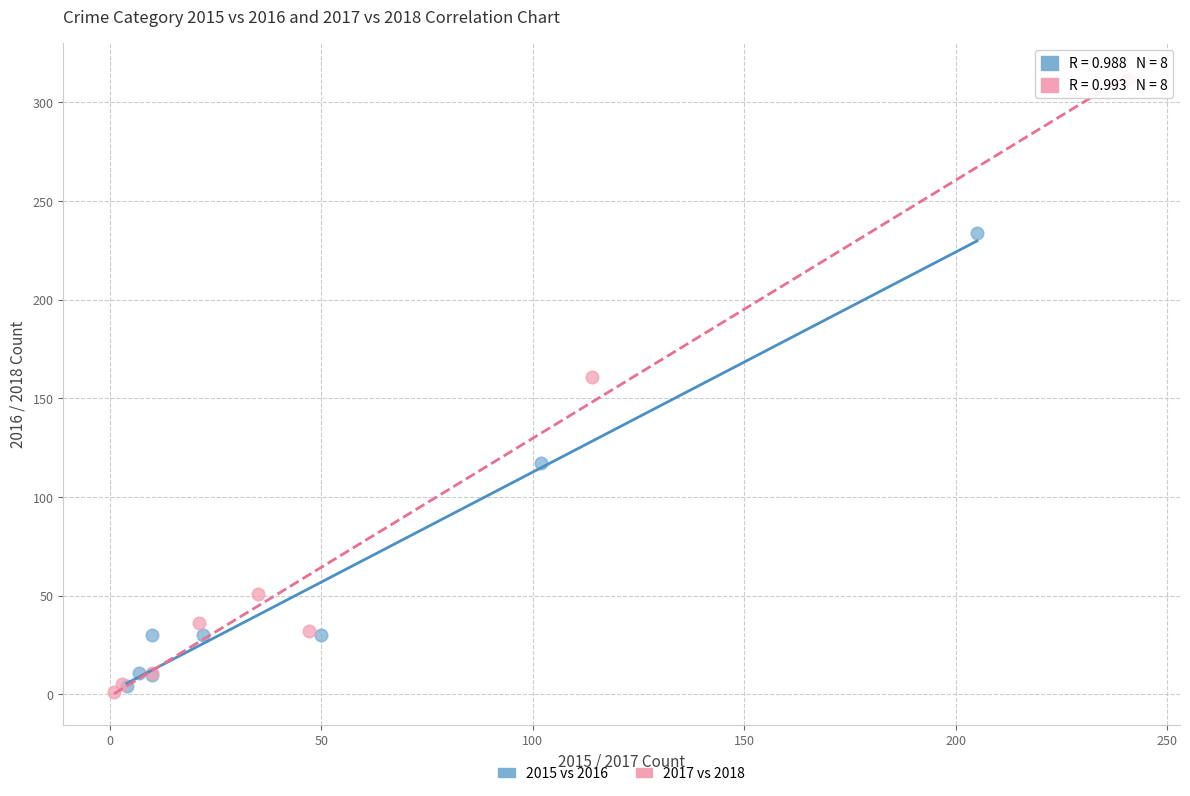

Which series has the widest spread of Y values?

2017 vs 2018